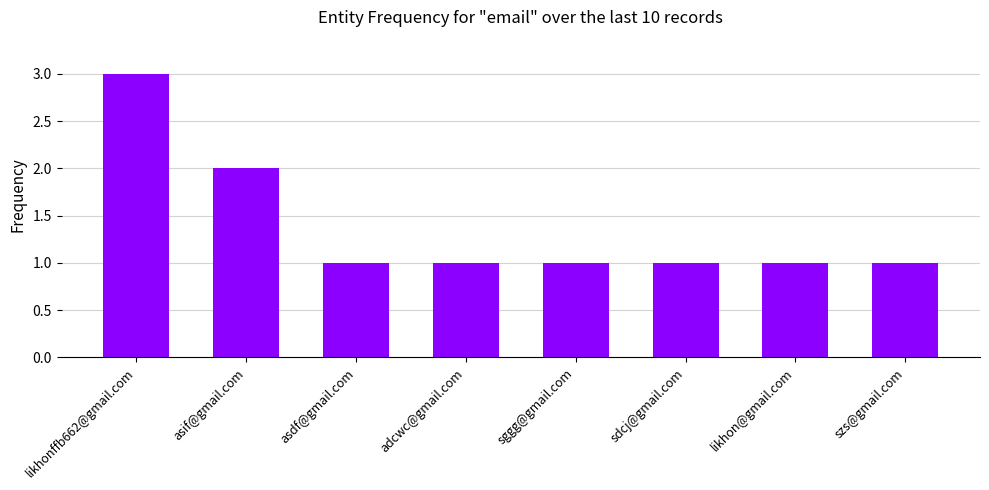

Approximately how many times larger is the value at likhon@gmail.com compared to asif@gmail.com?

0.5